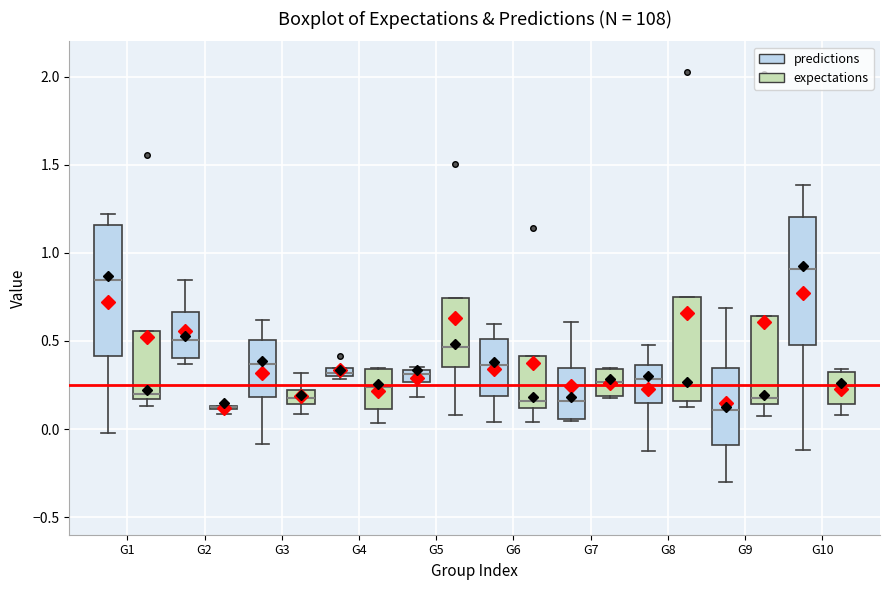

Where does the lower whisker of the box for G10 (expectations) end on the y-axis? The values are not printed on the chart, so give them approximately, as read against the axis.

0.10